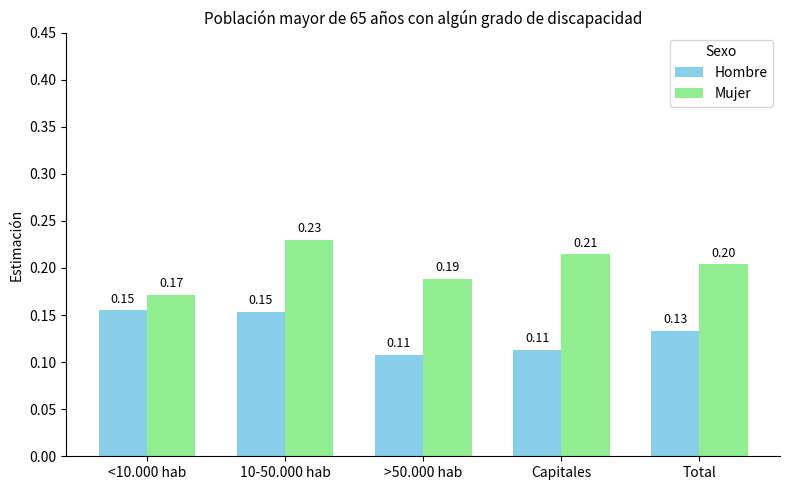

At 10-50.000 hab, list the series in order from smallest to largest.

Hombre, Mujer